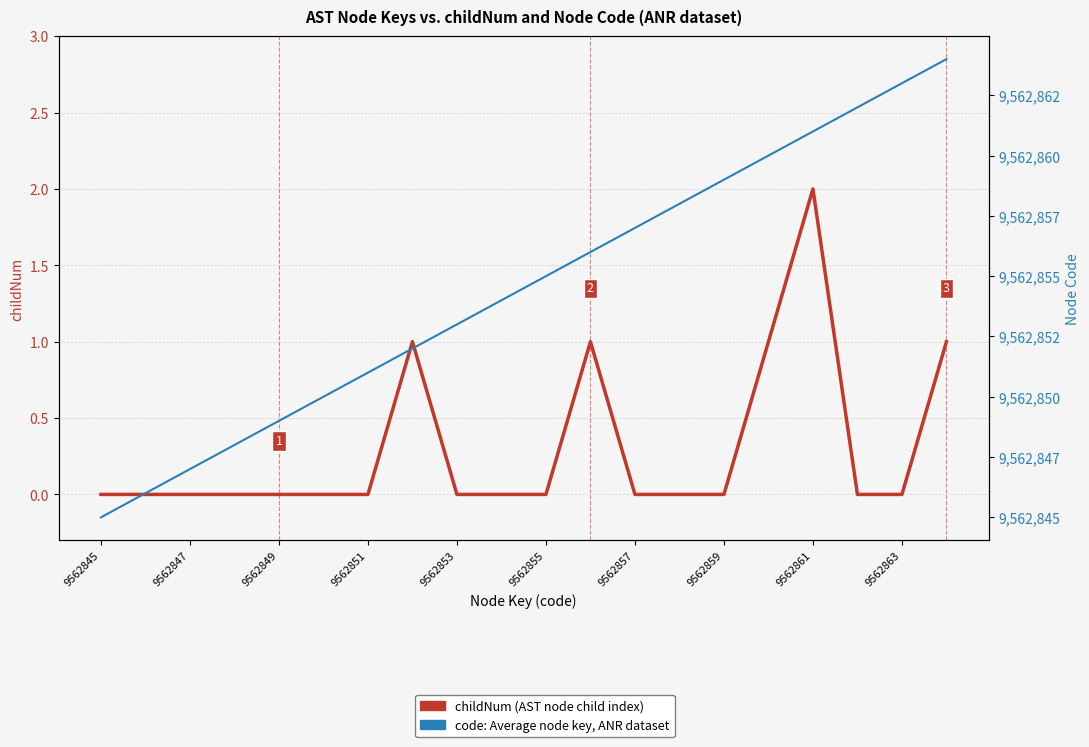

How many positive values does the childNum series have?

5